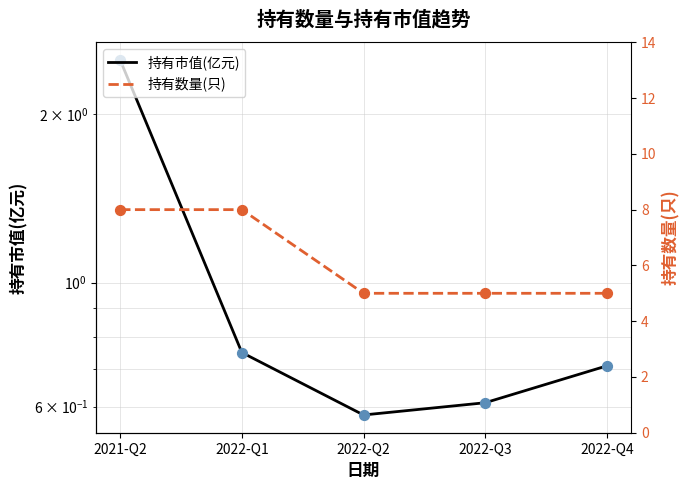

Which series has the widest spread of Y values?

持有数量(只)